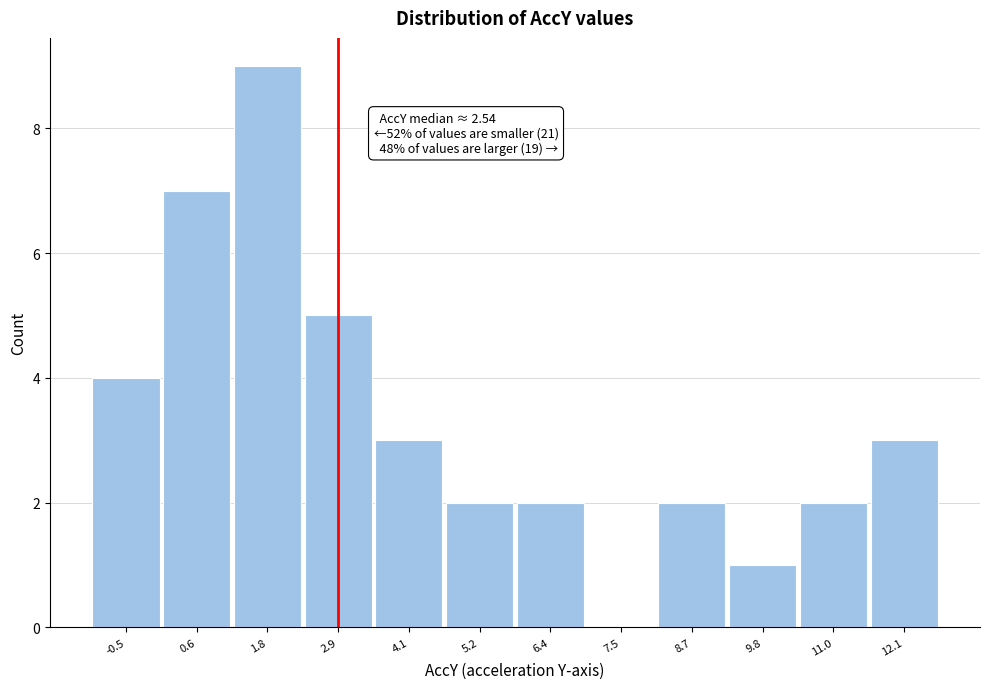

Which range on the x-axis has the tallest bar?

1.2 to 2.4